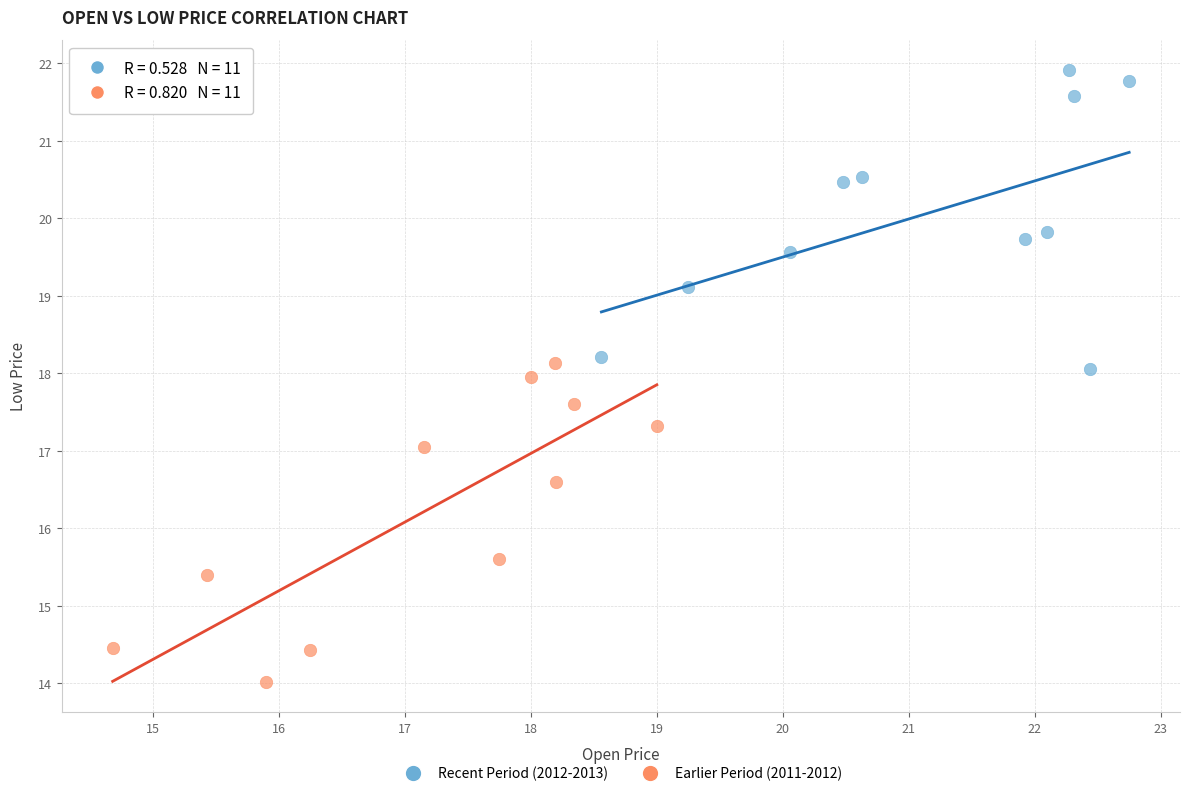

Which series has the widest spread of Y values?

Earlier Period (2011-2012)